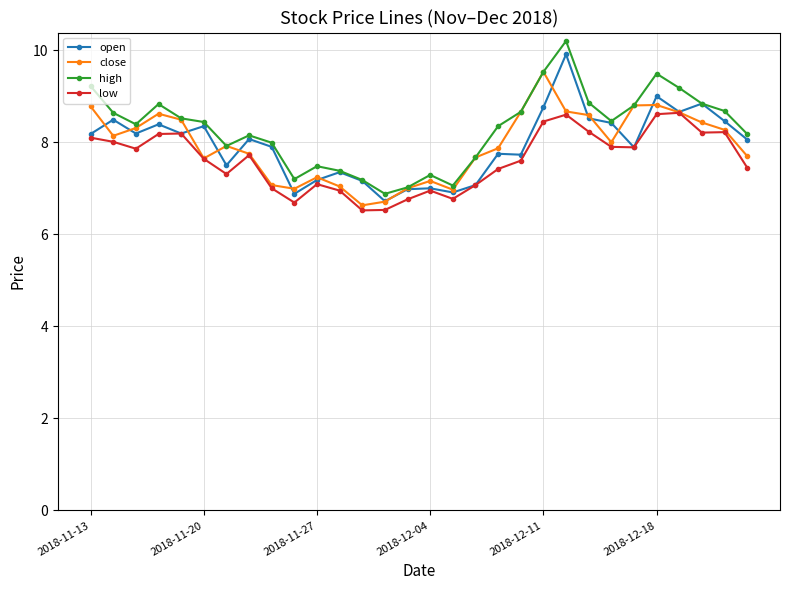

What is the value of the close point at the 21st from the left?

9.5